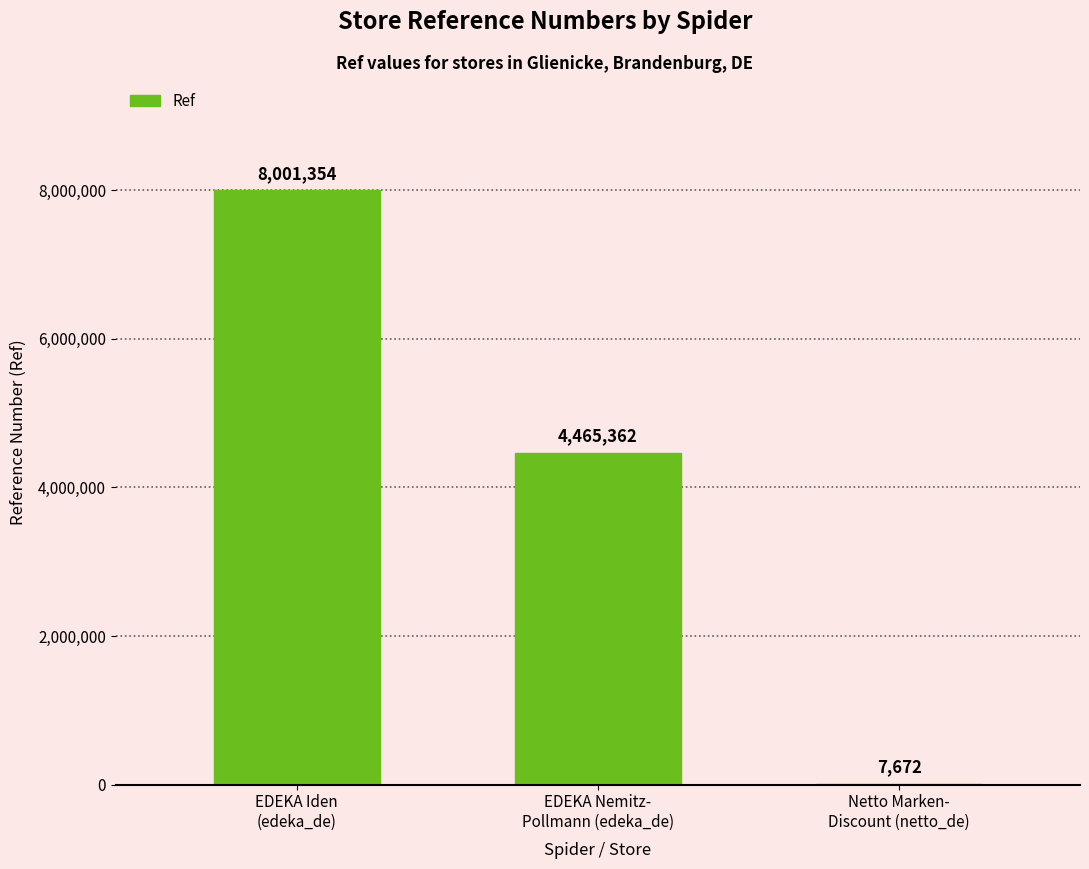

What is the difference between the values at EDEKA Nemitz-
Pollmann (edeka_de) and EDEKA Iden
(edeka_de)?

3535992